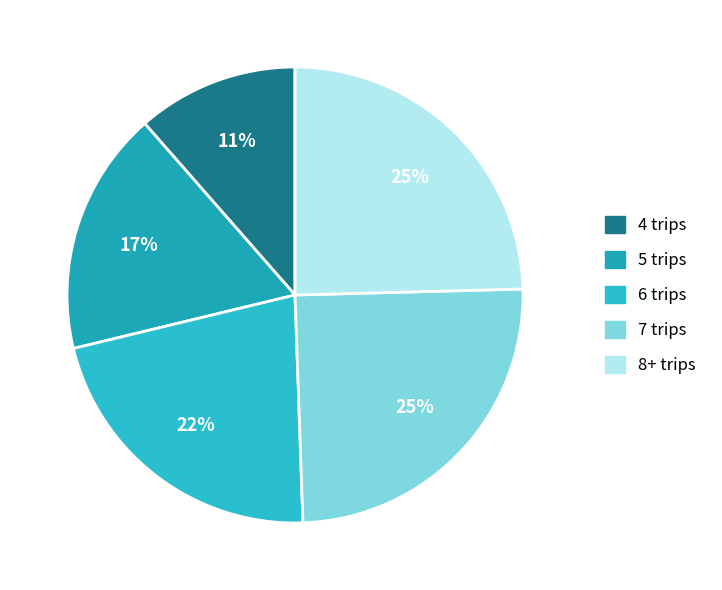

What percentage is NOT represented by 8+ trips?

75.4%